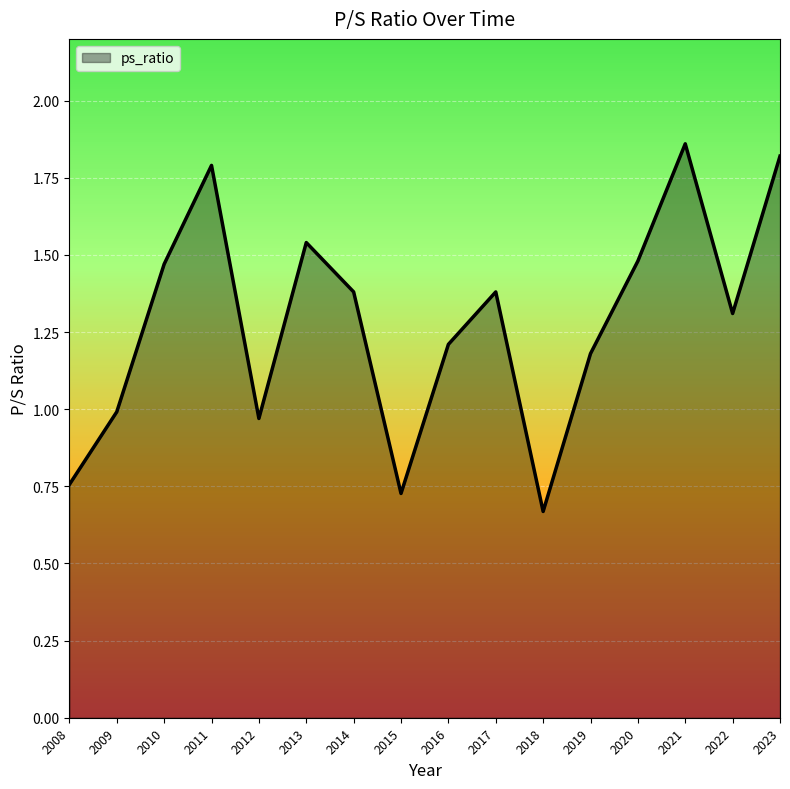

Is it true that the value at 2010 is 2.5?

False